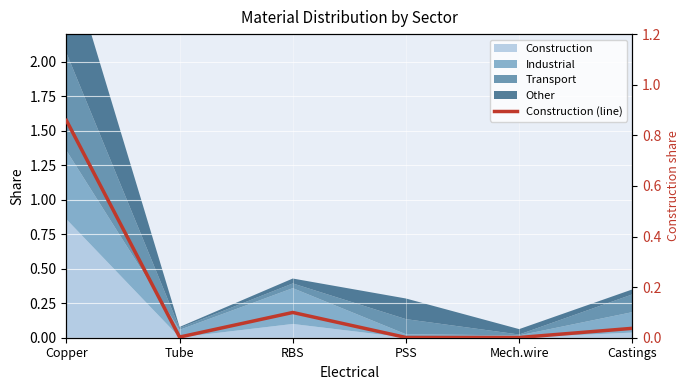

List the labels in order of value, smallest first.

Mech.wire, PSS, Tube, Castings, RBS, Copper